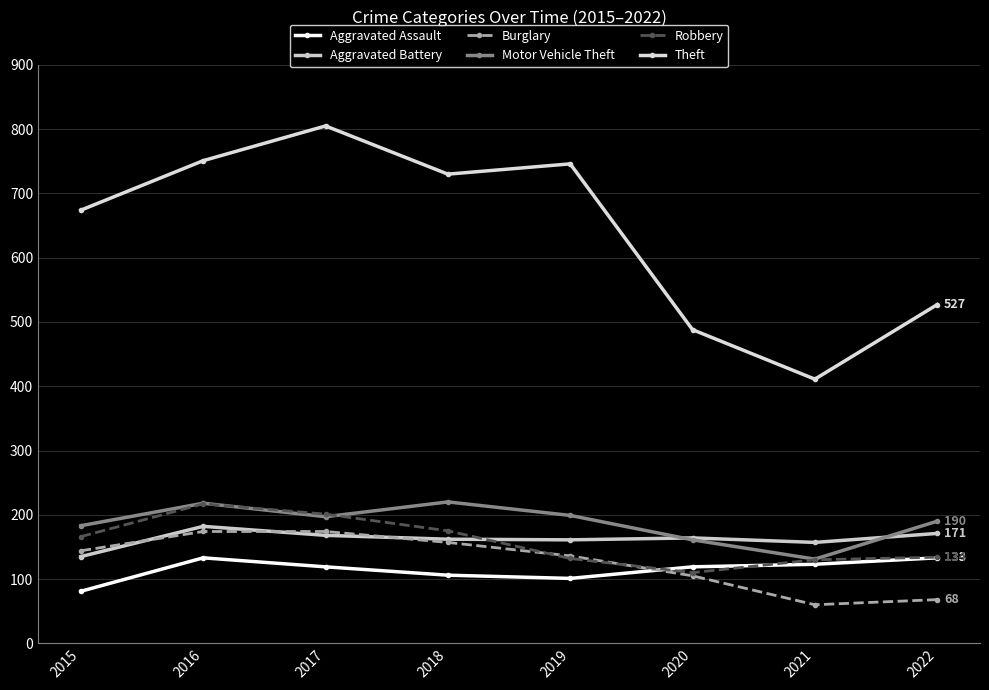

Is it true that Robbery equals 110 at 2020?

True